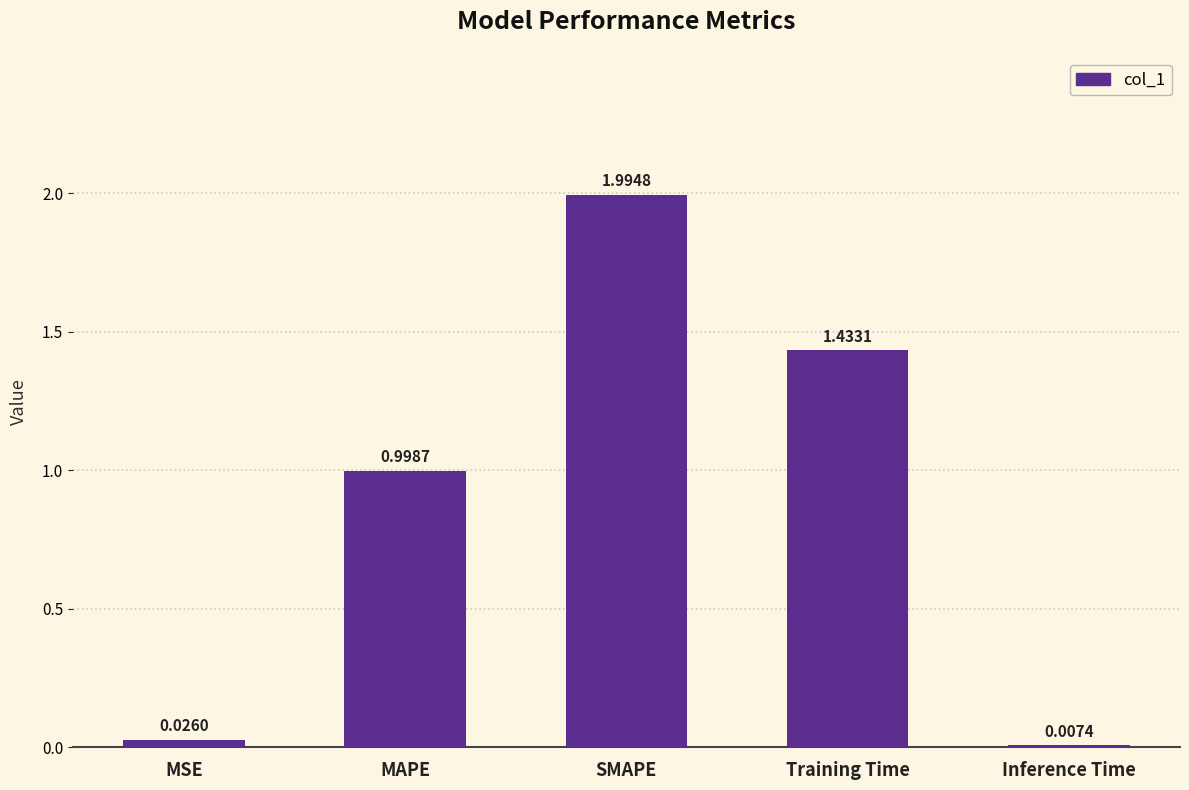

At which label is the value closest to 1?

MAPE